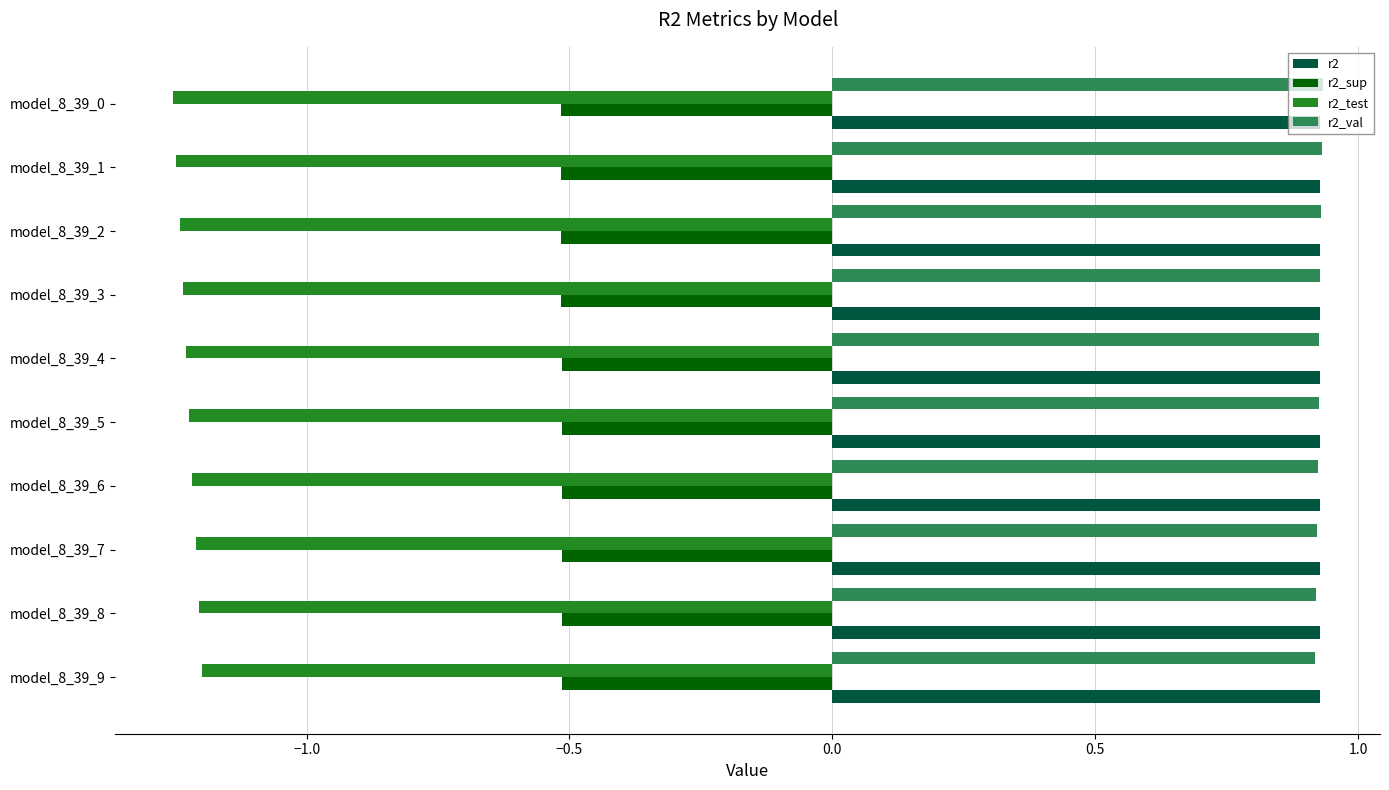

Count the r2_val values in the range 0 to 1.

10